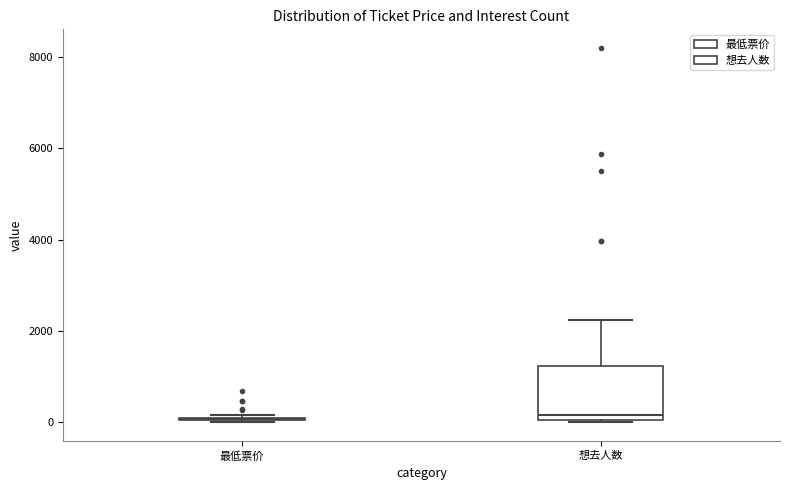

Comparing the boxes themselves (not the whiskers), which one is the tallest?

想去人数